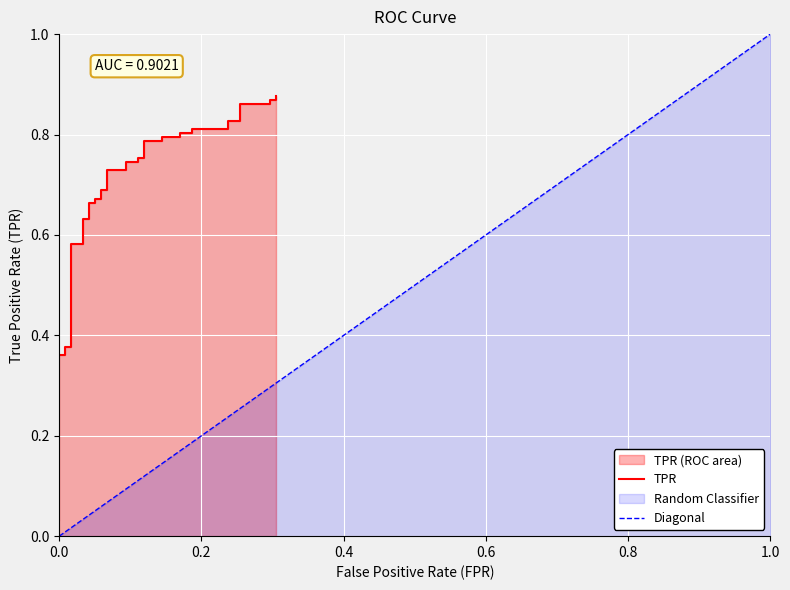

What is the average value?

0.6